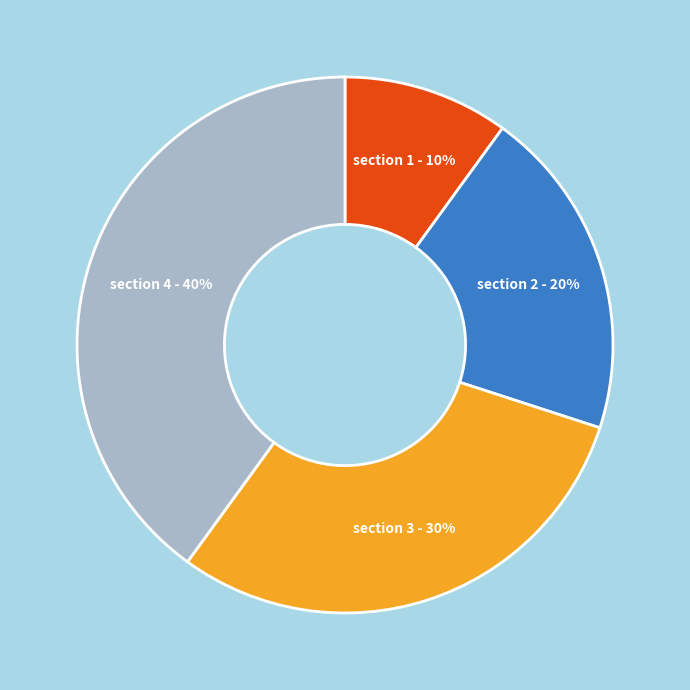

To the nearest percent, what is the average slice percentage?

25%